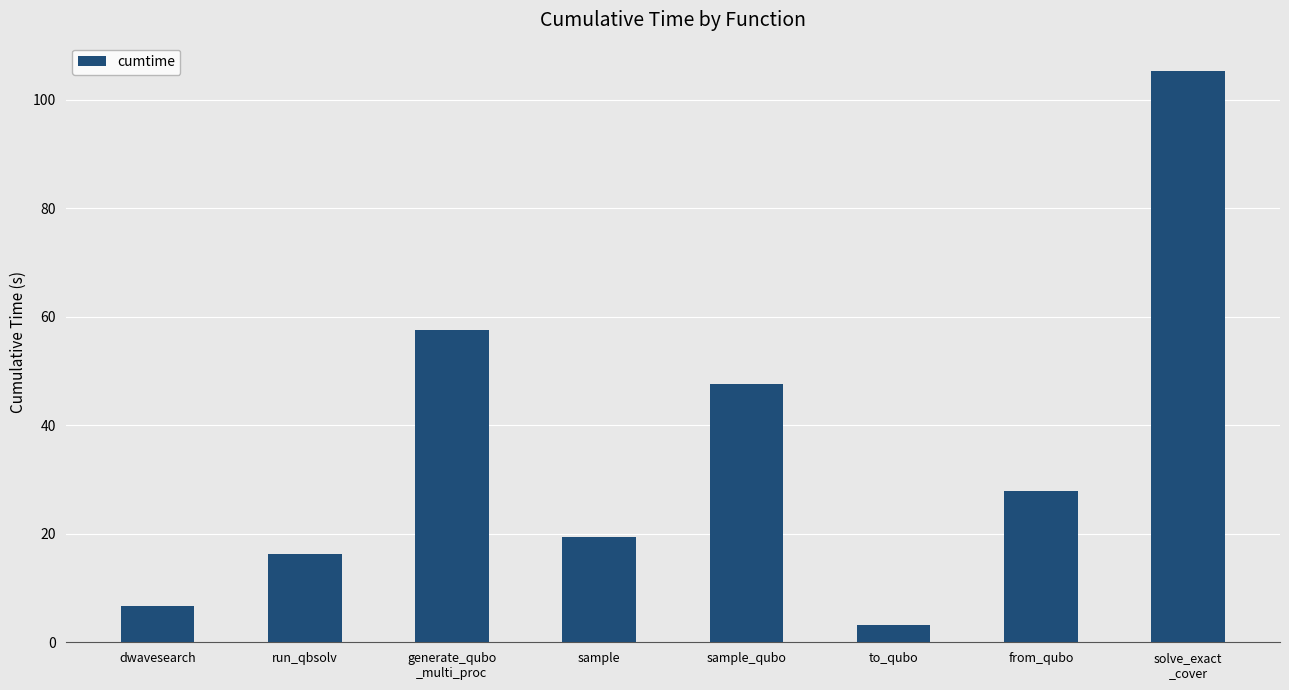

What is the value of the 2nd bar from the left?

16.3